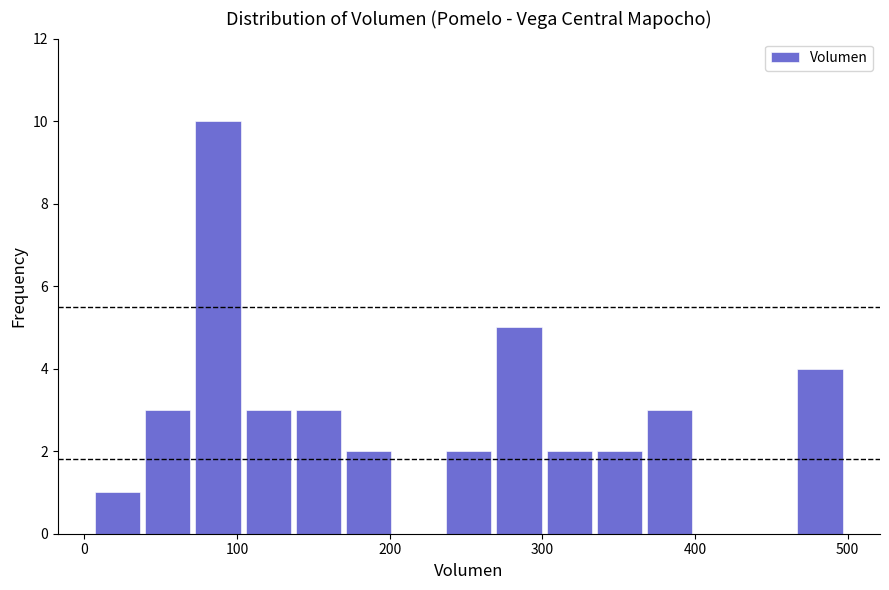

Around what value on the x-axis is the tallest bar? Give the approximate position of its centre, as read against the axis.

90